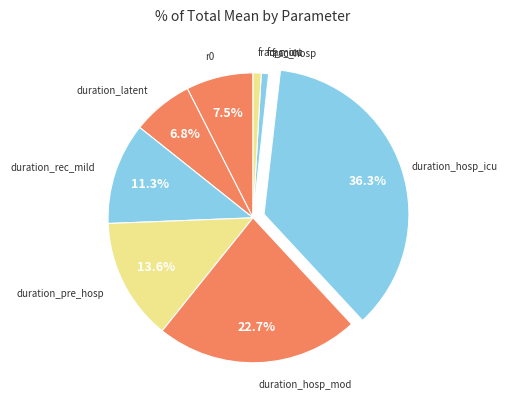

Count the number of slices in the pie.

9